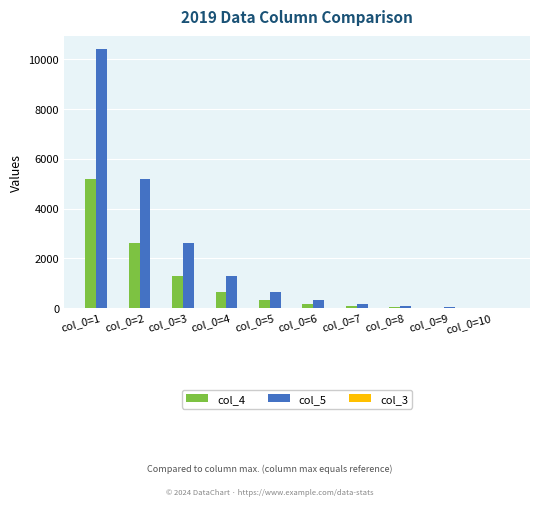

Is the value of col_5 at col_0=2 greater than the value of col_4 at col_0=8?

Yes